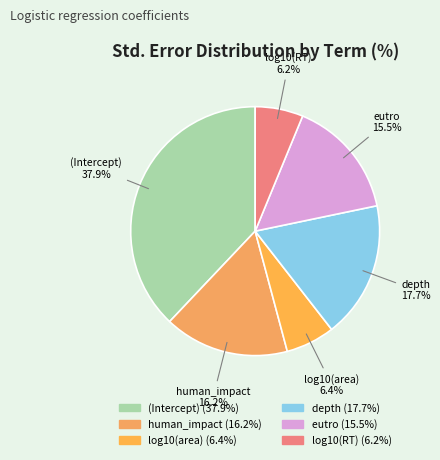

What percentage is the log10(area) slice, to the nearest percent?

6%